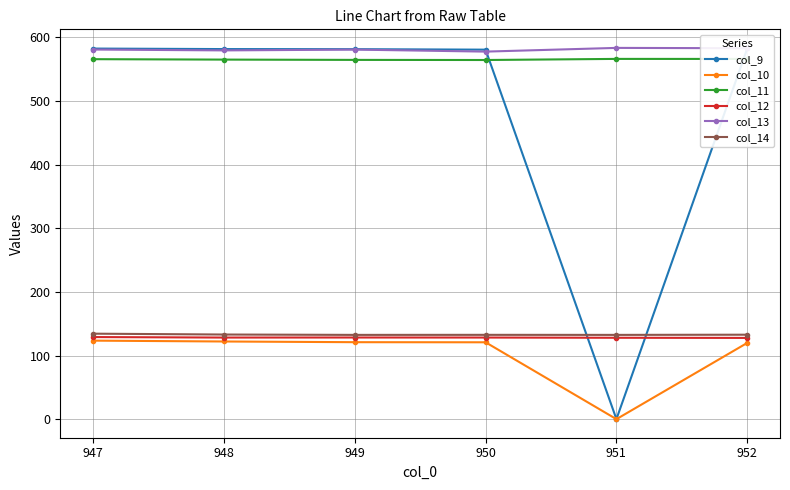

How many series are shown in this chart?

6